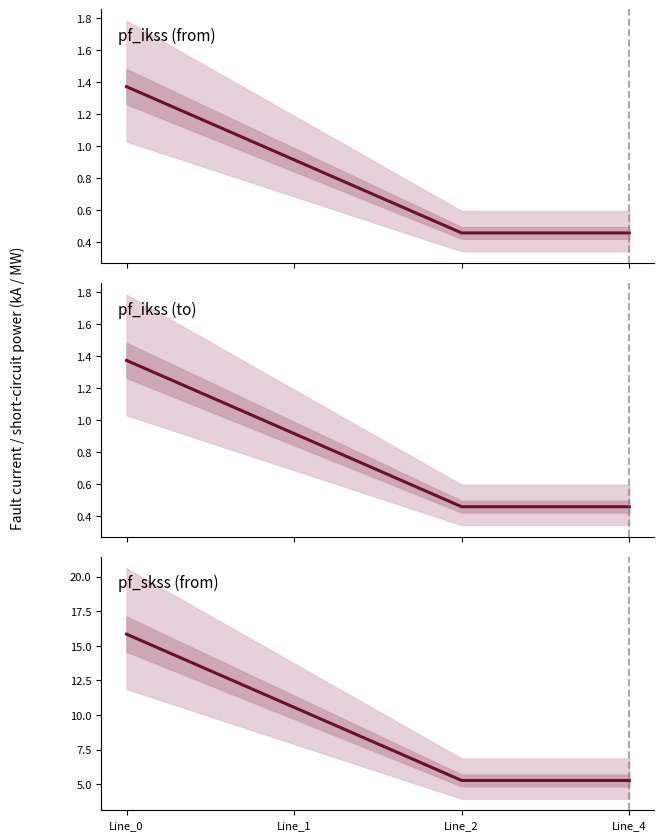

True or false: ikss_b/c_from_ka has a value of 0.5 at Line_4.

True